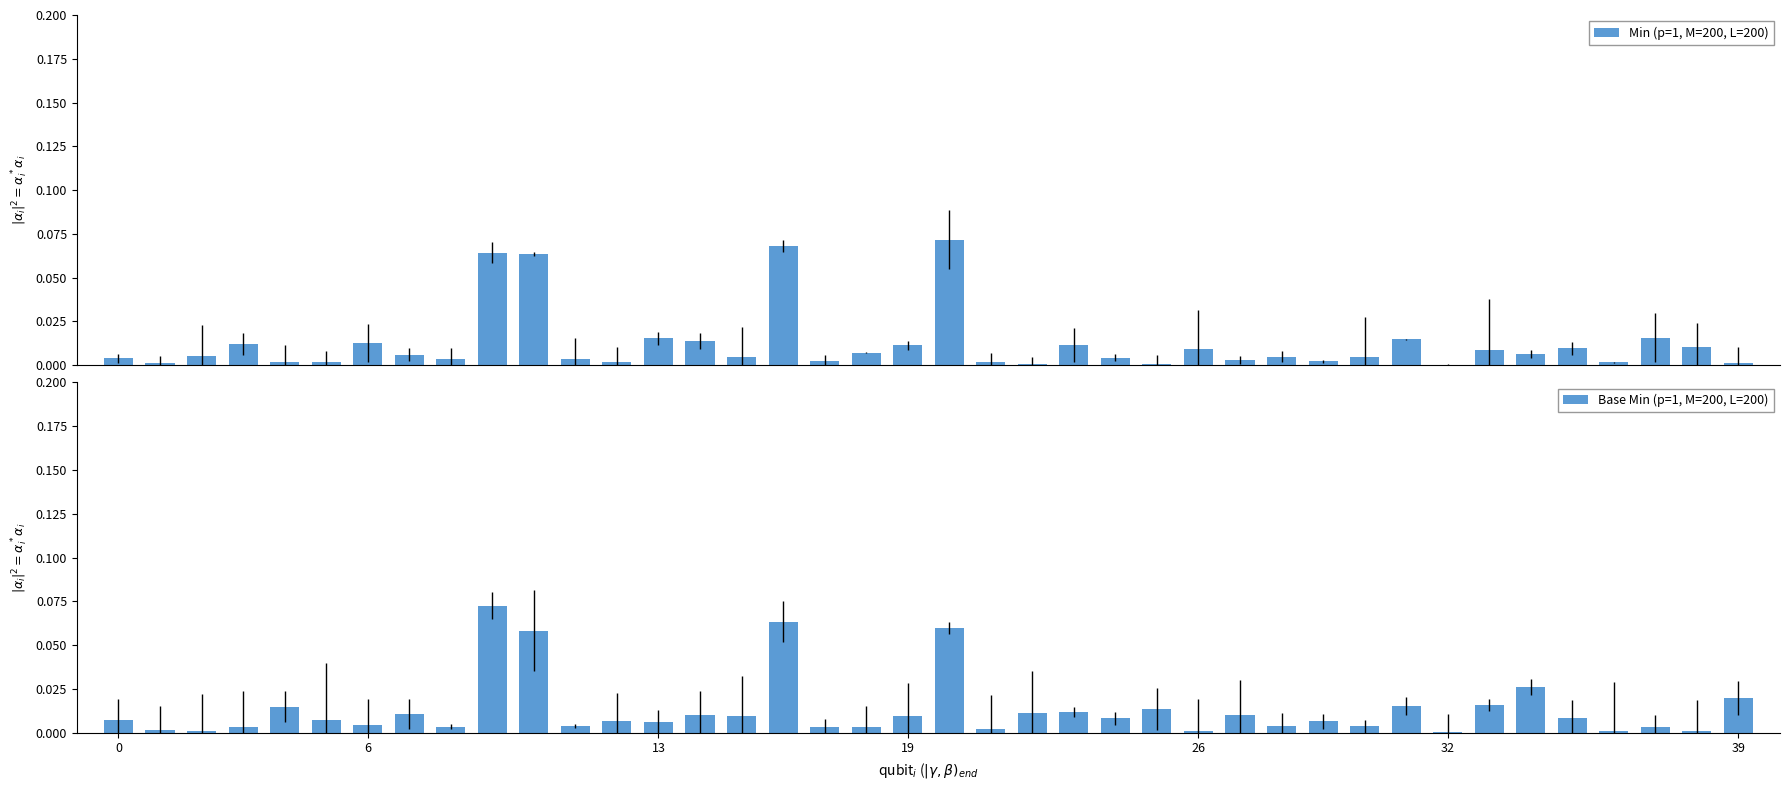

The value of Base Min (p=1, M=200, L=200) at 32 is 0.0. True or false?

True